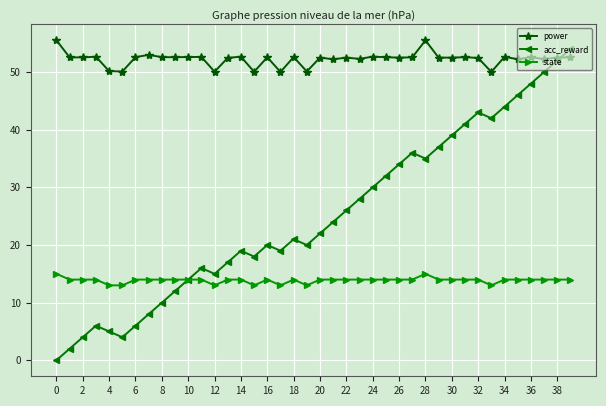

How many lines are shown in the chart?

3